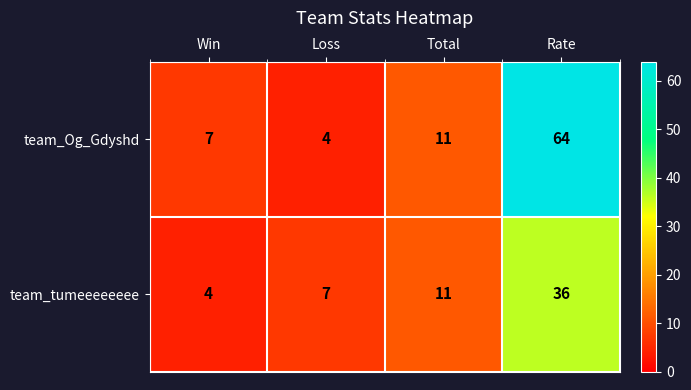

Between Win and Total, which series saw the biggest shift?

team_tumeeeeeeee